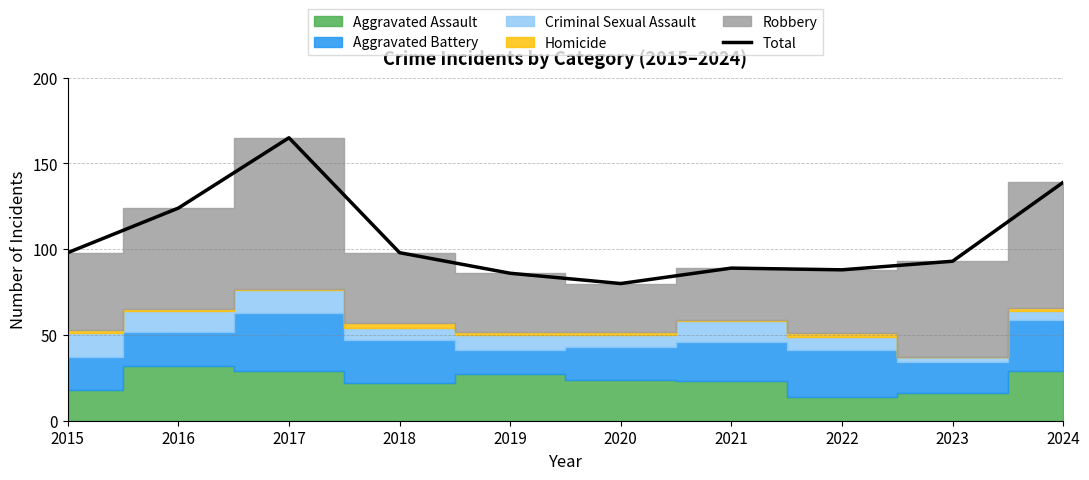

At which category does the chart reach its minimum across all series?

2020